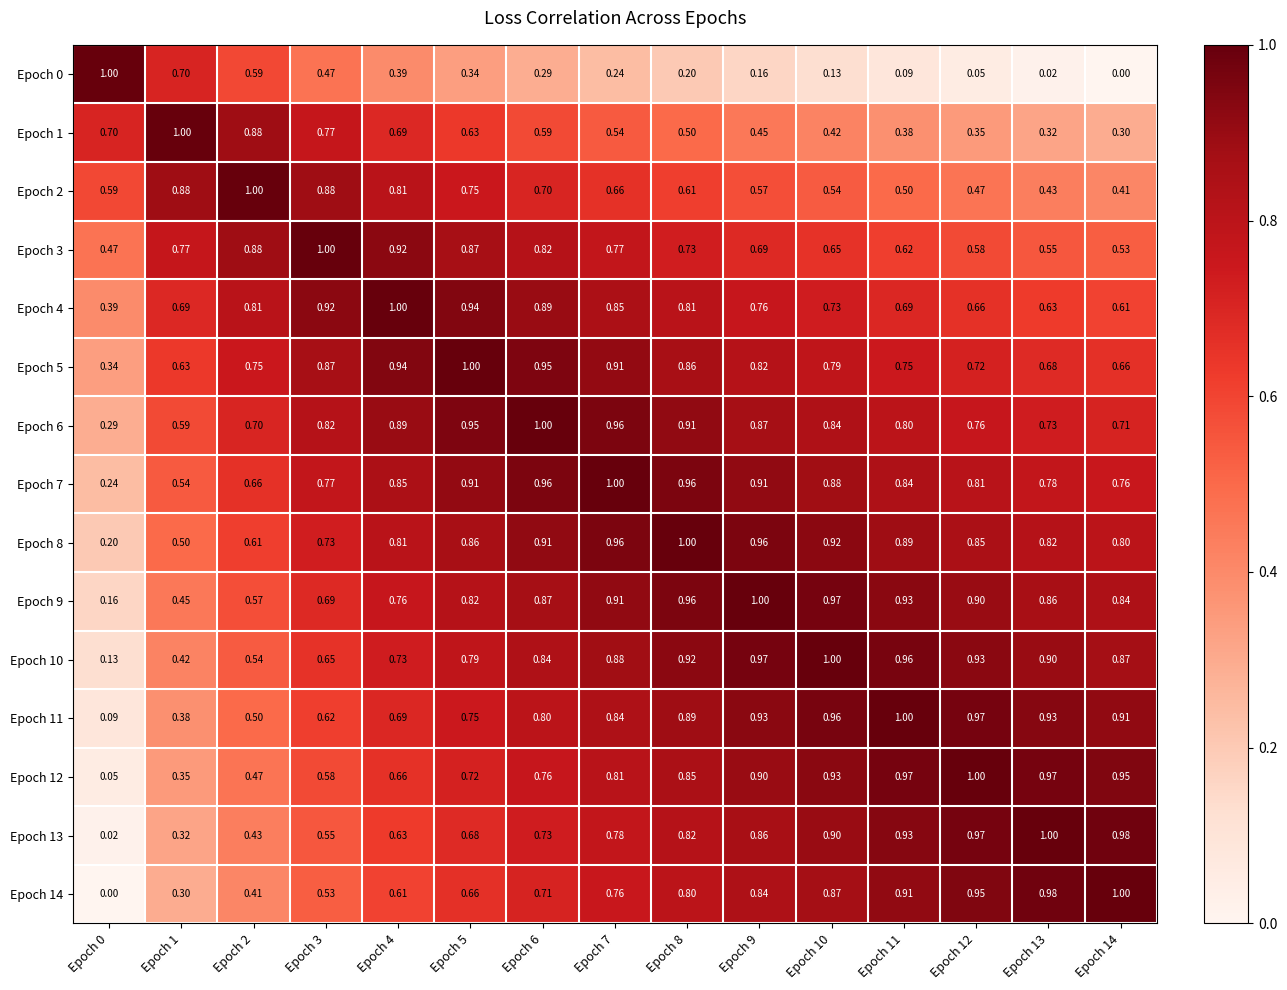

How many categories are shown in the chart?

15